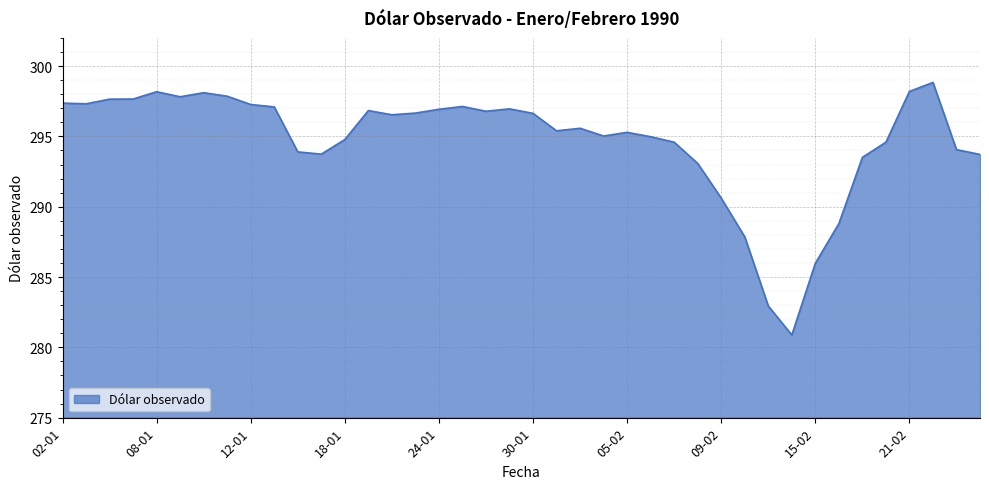

What is the minimum value shown in the chart?

280.9